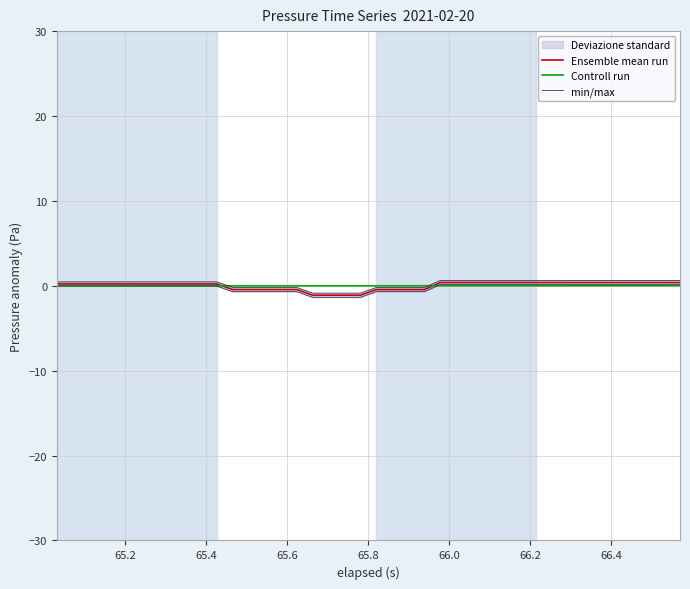

What is the difference between the highest and lowest values at 65.4?

0.5